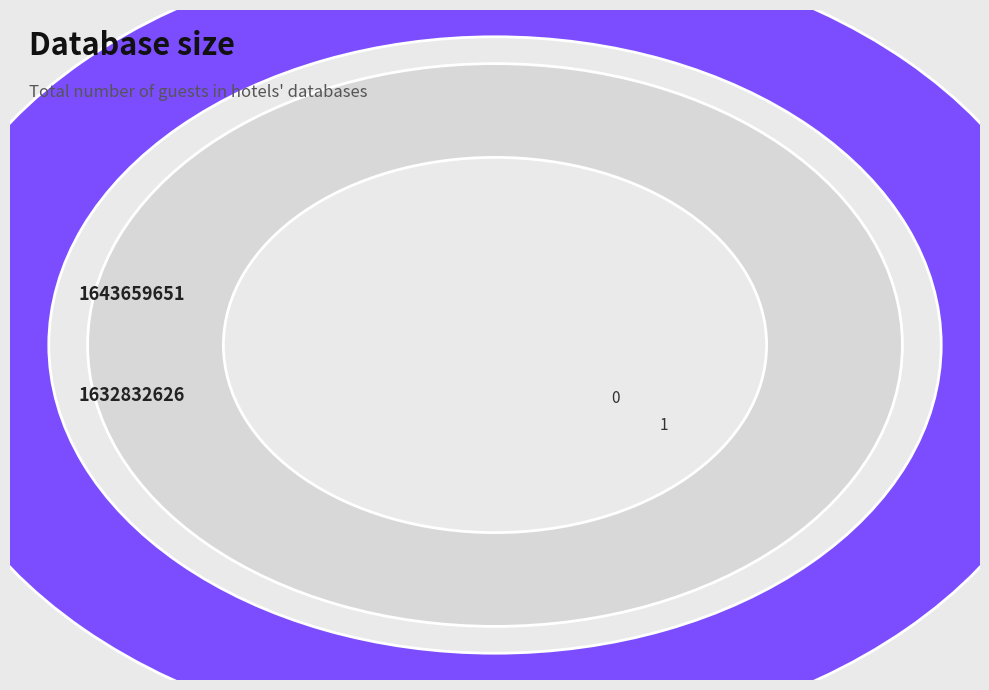

Which slice is the smallest?

1632832626